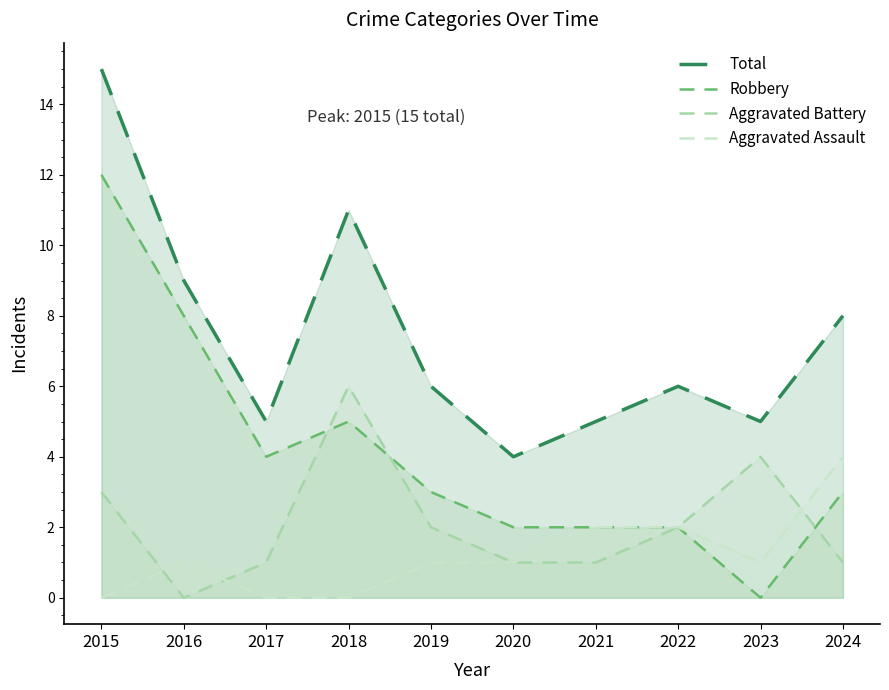

At which category does Total reach its first local valley?

2017